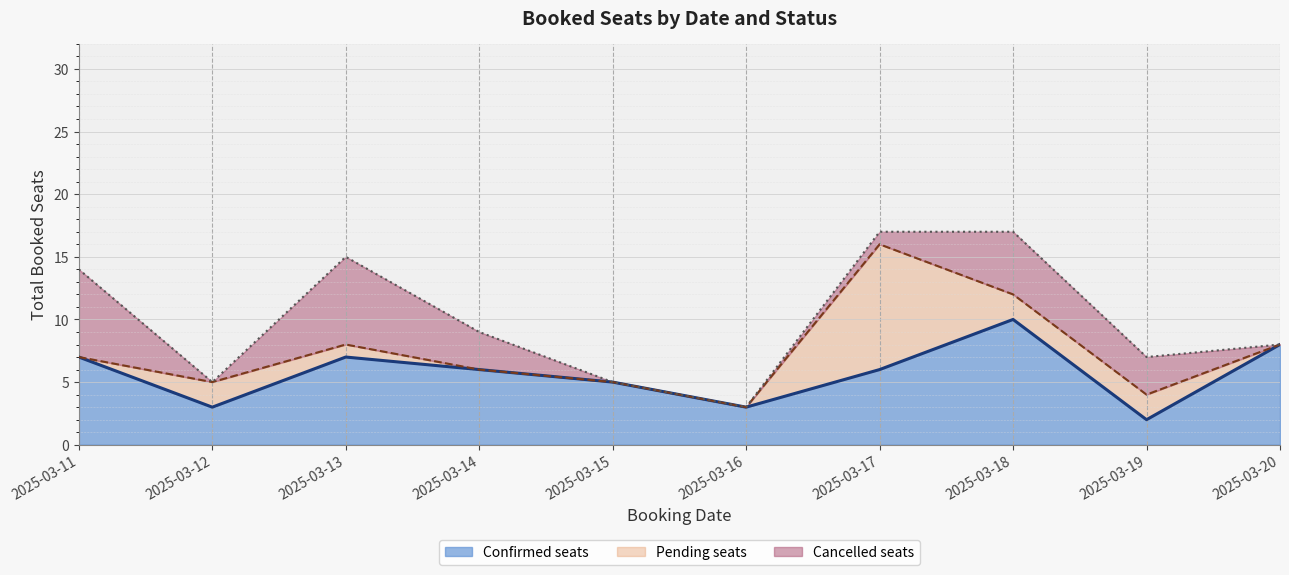

At which label does Pending seats first exceed 1?

2025-03-12